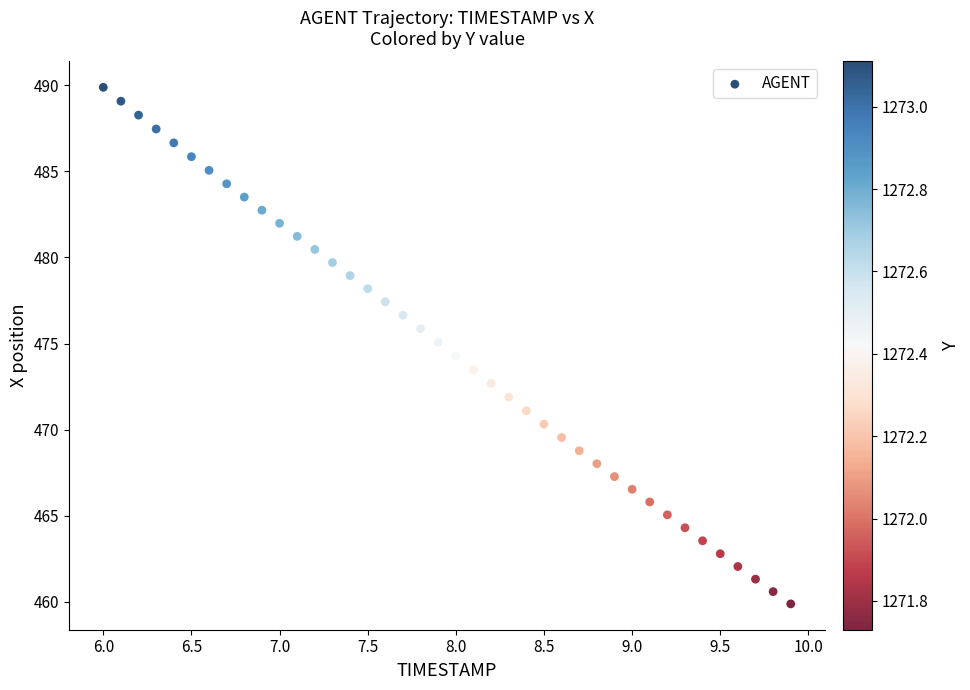

What is the range of X values (max minus min)?

3.9